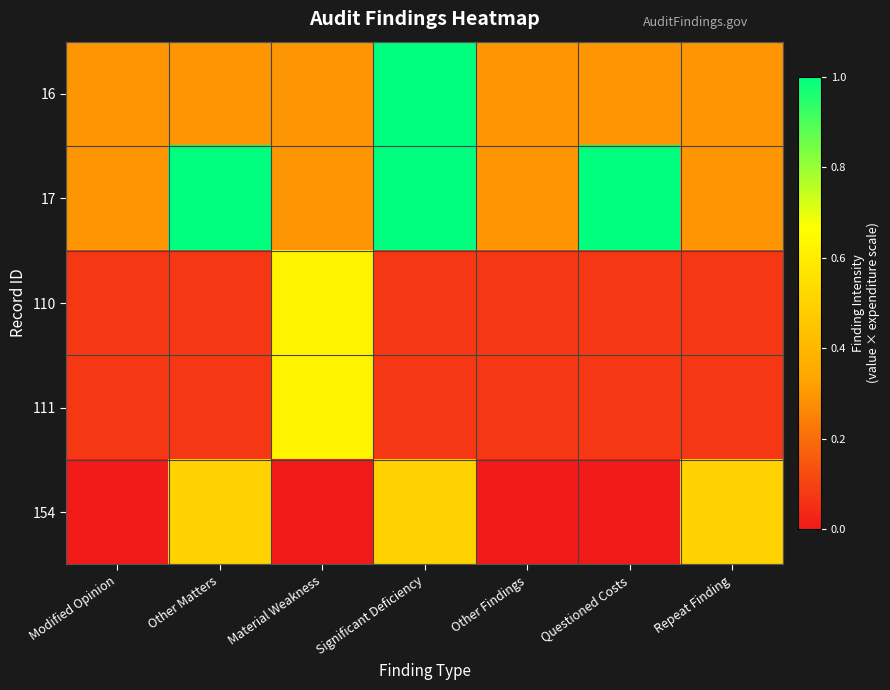

Reading right to left, what are all the values shown in this chart?

16: Repeat Finding=0.3	Questioned Costs=0.3	Other Findings=0.3	Significant Deficiency=1.0	Material Weakness=0.3	Other Matters=0.3	Modified Opinion=0.3
17: Repeat Finding=0.3	Questioned Costs=1.0	Other Findings=0.3	Significant Deficiency=1.0	Material Weakness=0.3	Other Matters=1.0	Modified Opinion=0.3
110: Repeat Finding=0.1	Questioned Costs=0.1	Other Findings=0.1	Significant Deficiency=0.1	Material Weakness=0.6	Other Matters=0.1	Modified Opinion=0.1
111: Repeat Finding=0.1	Questioned Costs=0.1	Other Findings=0.1	Significant Deficiency=0.1	Material Weakness=0.6	Other Matters=0.1	Modified Opinion=0.1
154: Repeat Finding=0.5	Questioned Costs=0.0	Other Findings=0.0	Significant Deficiency=0.5	Material Weakness=0.0	Other Matters=0.5	Modified Opinion=0.0